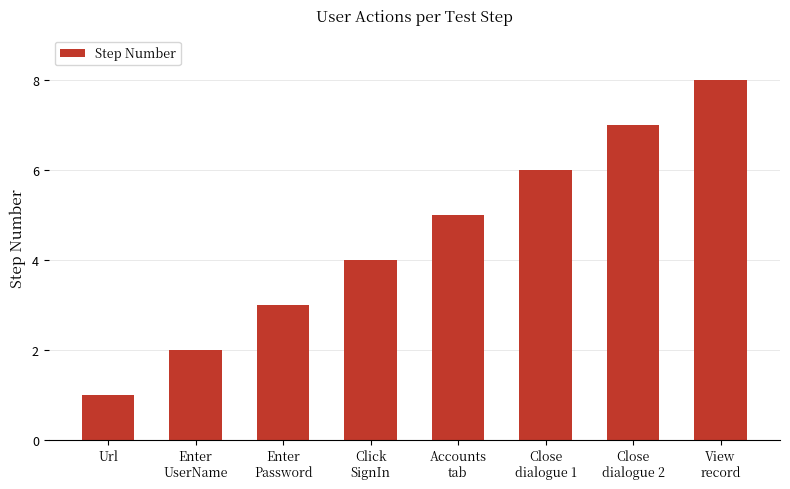

What is the minimum value shown in the chart?

1